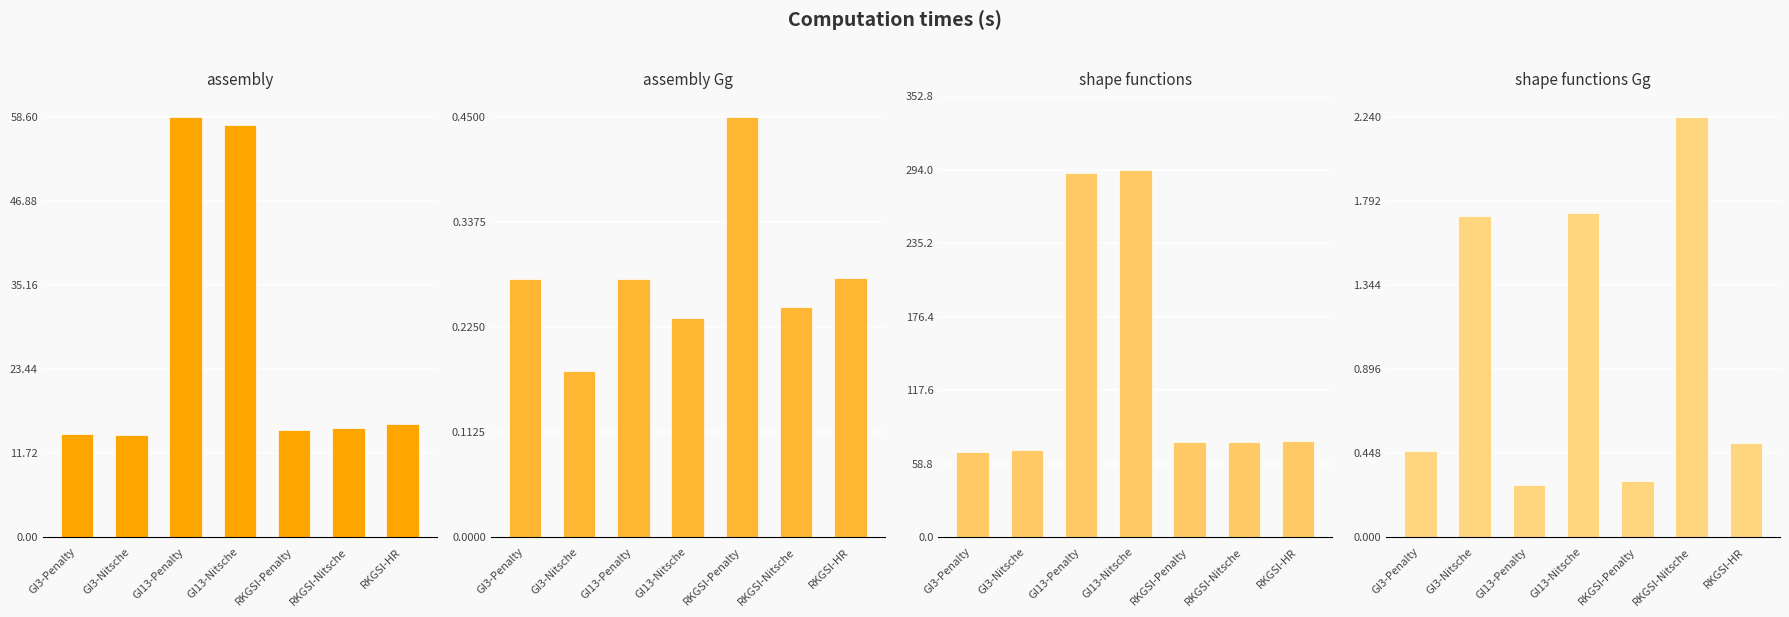

Which series has the largest total across all categories?

shape functions